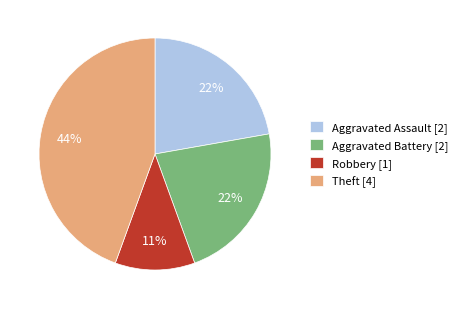

True or false: Aggravated Battery [2] accounts for 14% of the total.

False